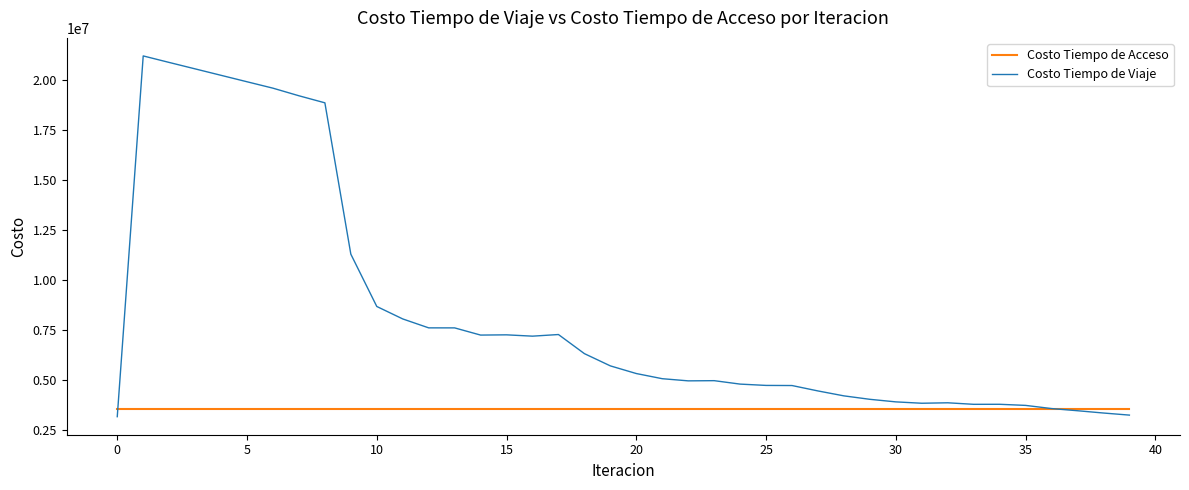

Which series has the largest total across all categories?

Costo Tiempo de Viaje